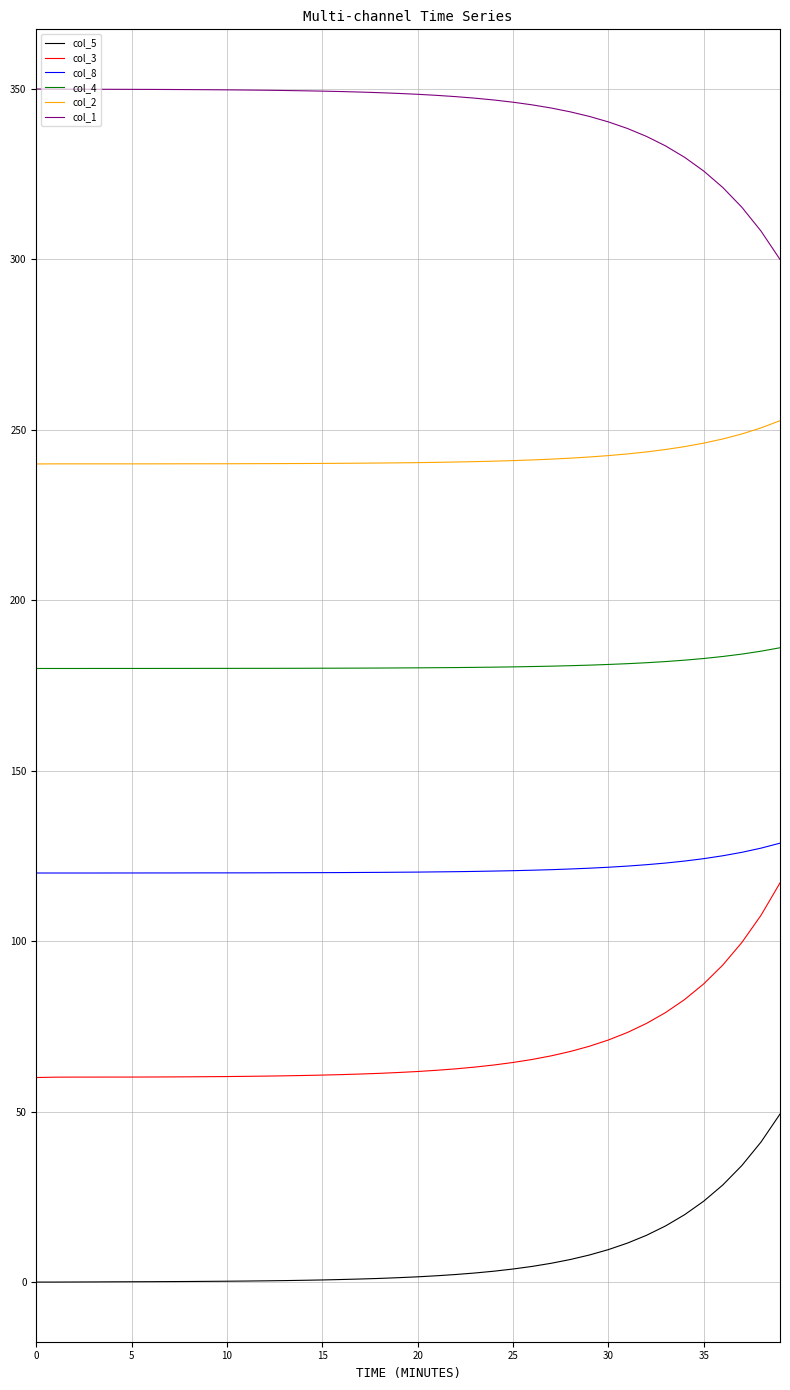

List the series in order of their overall mean, highest first.

col_1, col_2, col_4, col_8, col_3, col_5